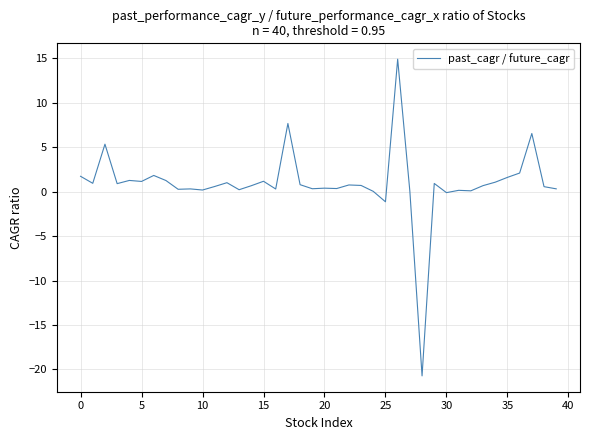

What is the maximum value shown in the chart?

14.9